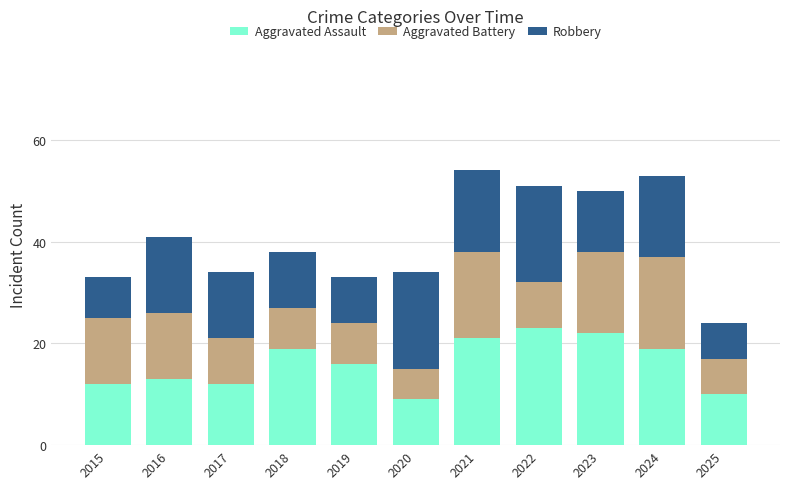

What is the difference between the second highest and minimum values in the Aggravated Assault series?

13